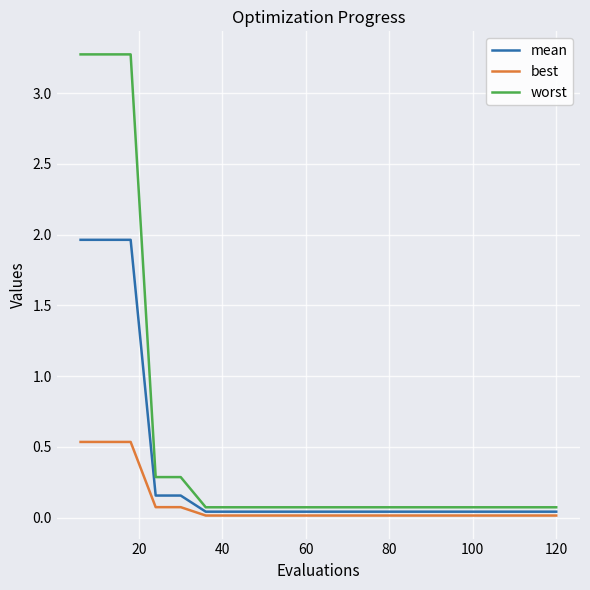

List the series in order of their overall mean, highest first.

worst, mean, best